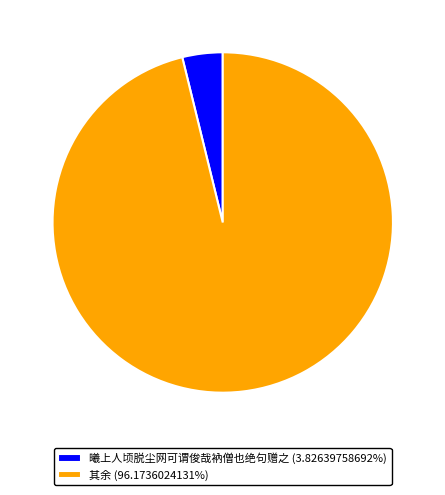

What is the ratio of the value at 其余 (96.1736024131%) to the value at 曦上人顷脱尘网可谓俊哉衲僧也绝句赠之 (3.82639758692%)?

25.1